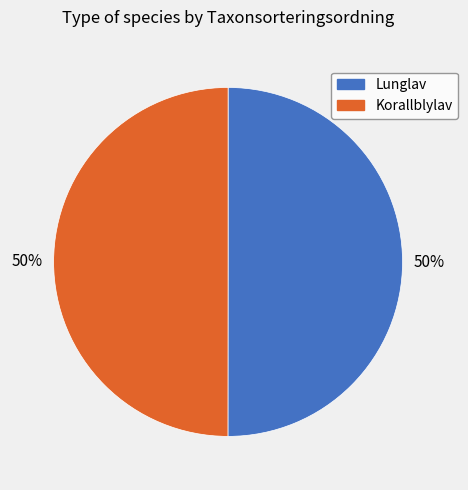

To the nearest percent, what portion does Lunglav represent?

50%